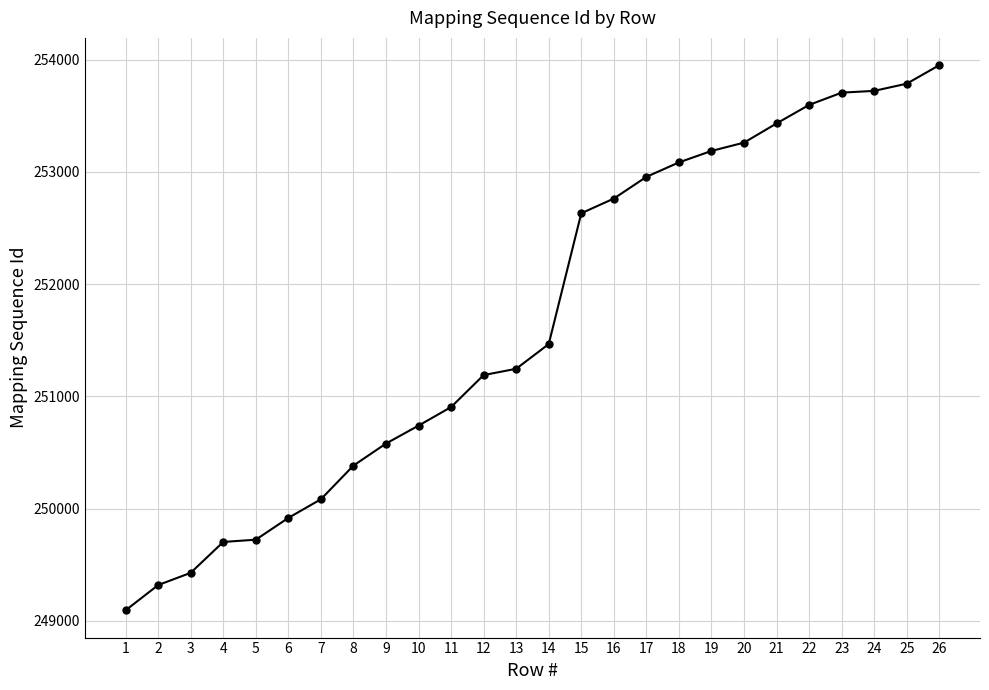

What is the greatest value displayed?

253950